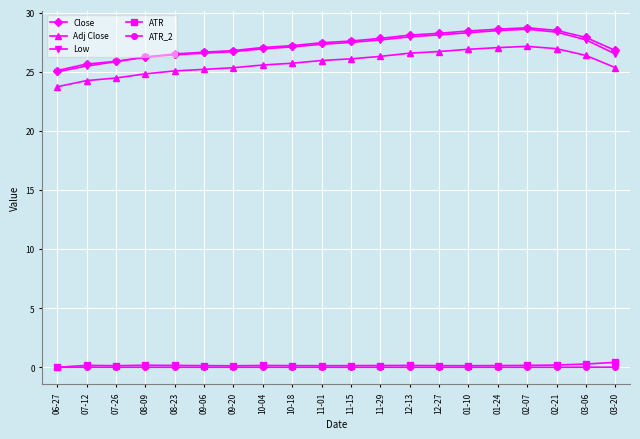

What is the sum of all ATR_2 values?

0.1